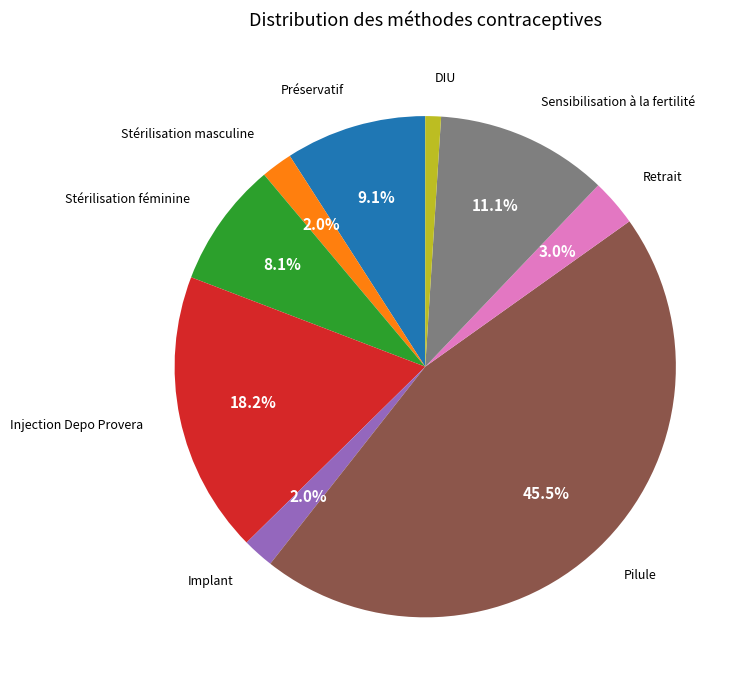

What is the smallest slice in the pie chart?

DIU